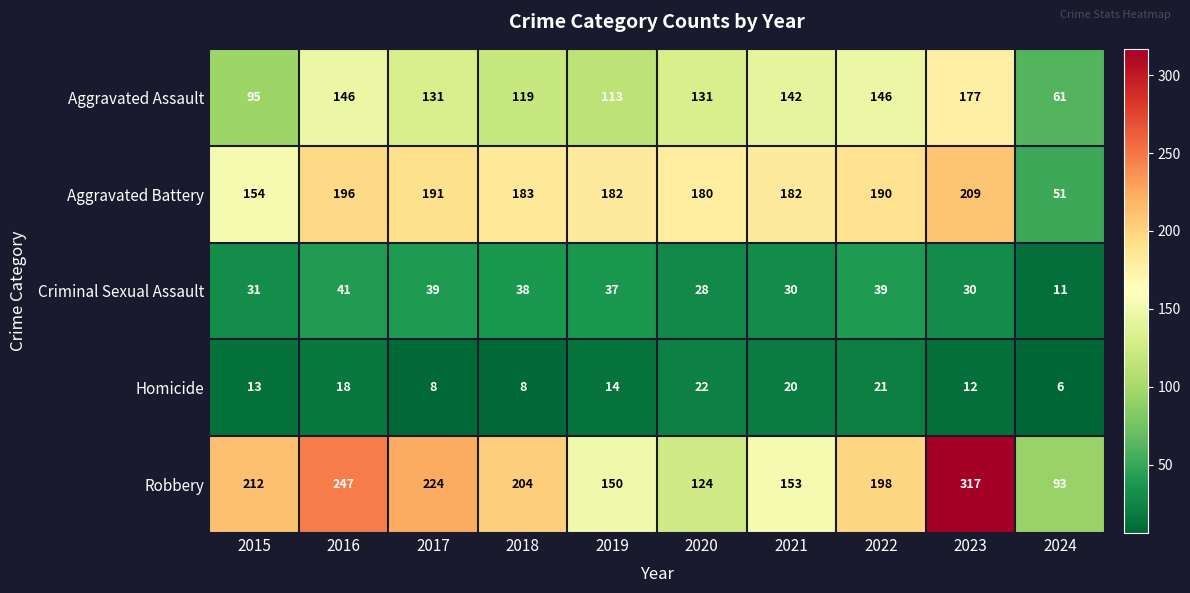

Is it true that Aggravated Battery equals 62 at 2015?

False